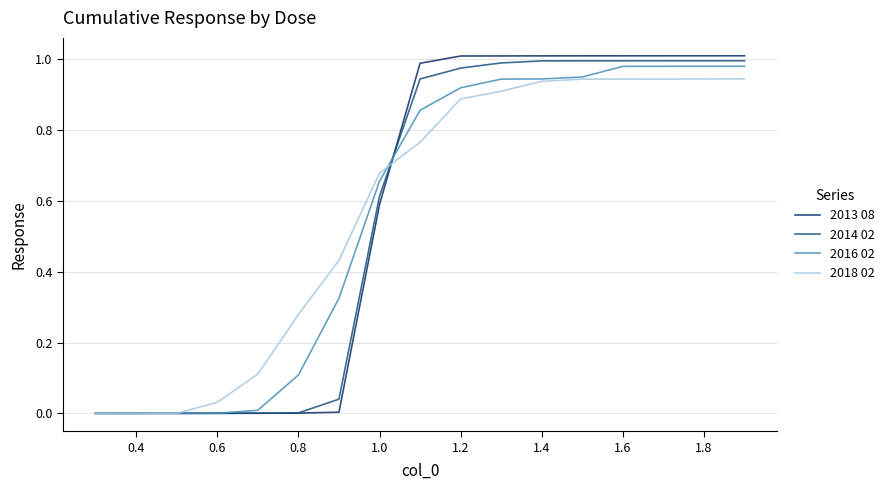

After their last crossing, which series has the higher values: 2016 02 or 2018 02?

2016 02